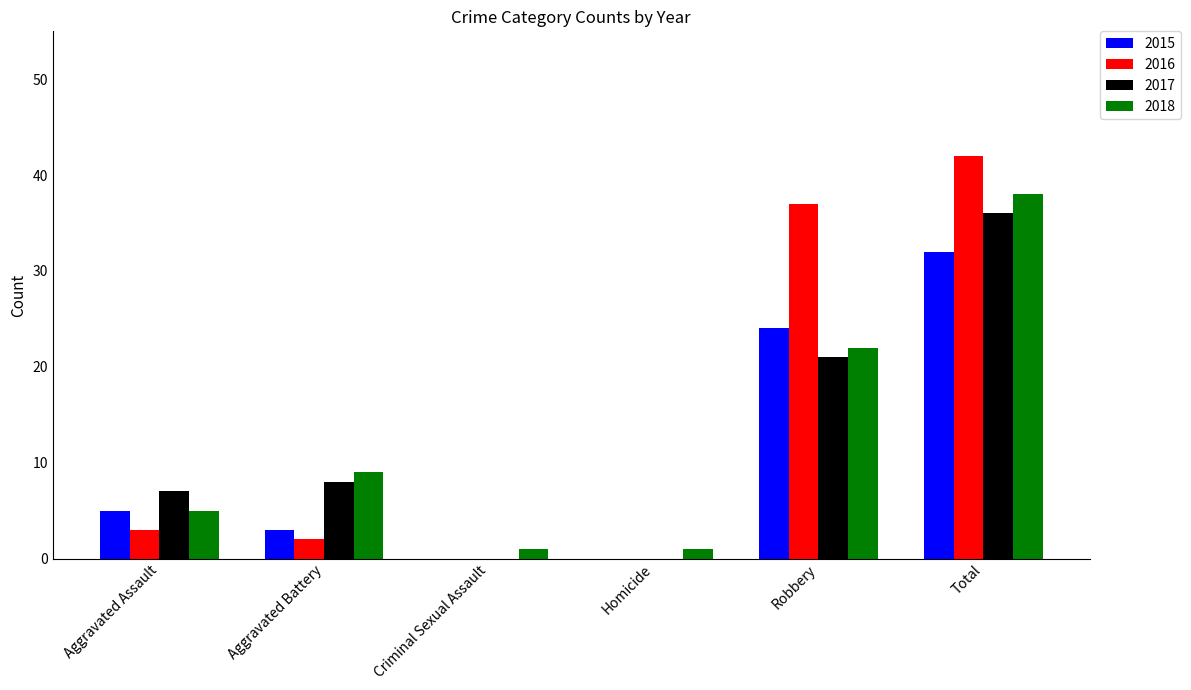

What are all the series names shown in the legend?

2015, 2016, 2017, 2018